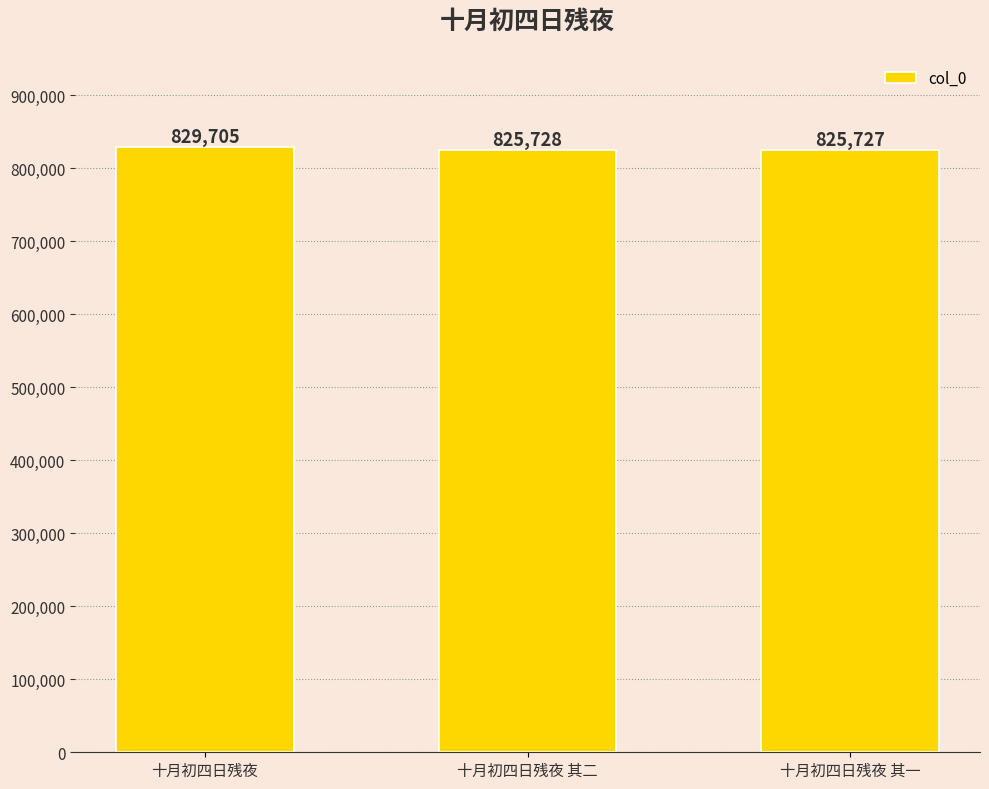

List the labels in order of value, largest first.

十月初四日残夜, 十月初四日残夜 其二, 十月初四日残夜 其一